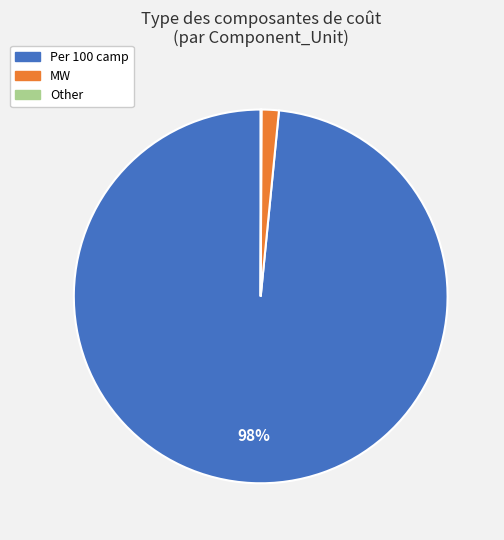

To the nearest percent, what is the average slice percentage?

33%